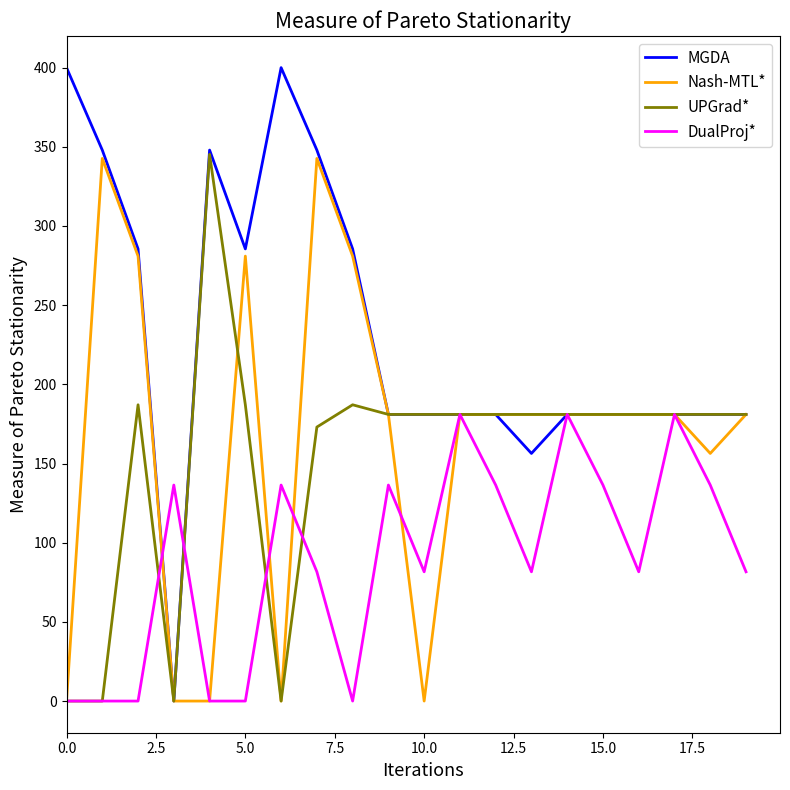

What is the greatest value displayed?

400.0